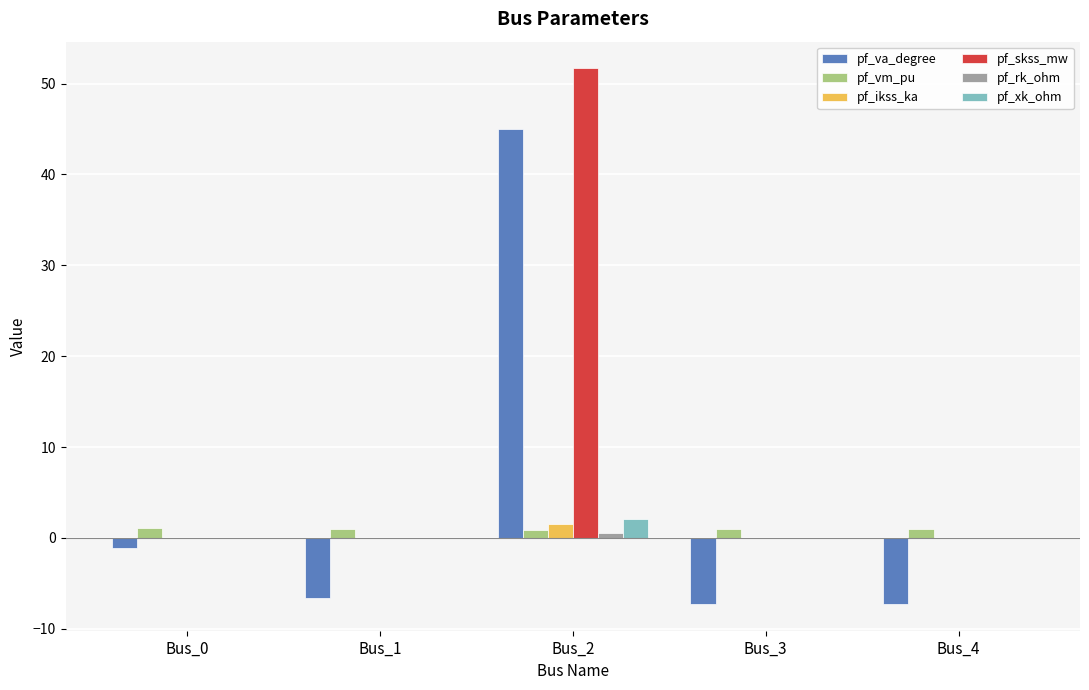

Where is pf_va_degree nearest to the value 18?

Bus_0